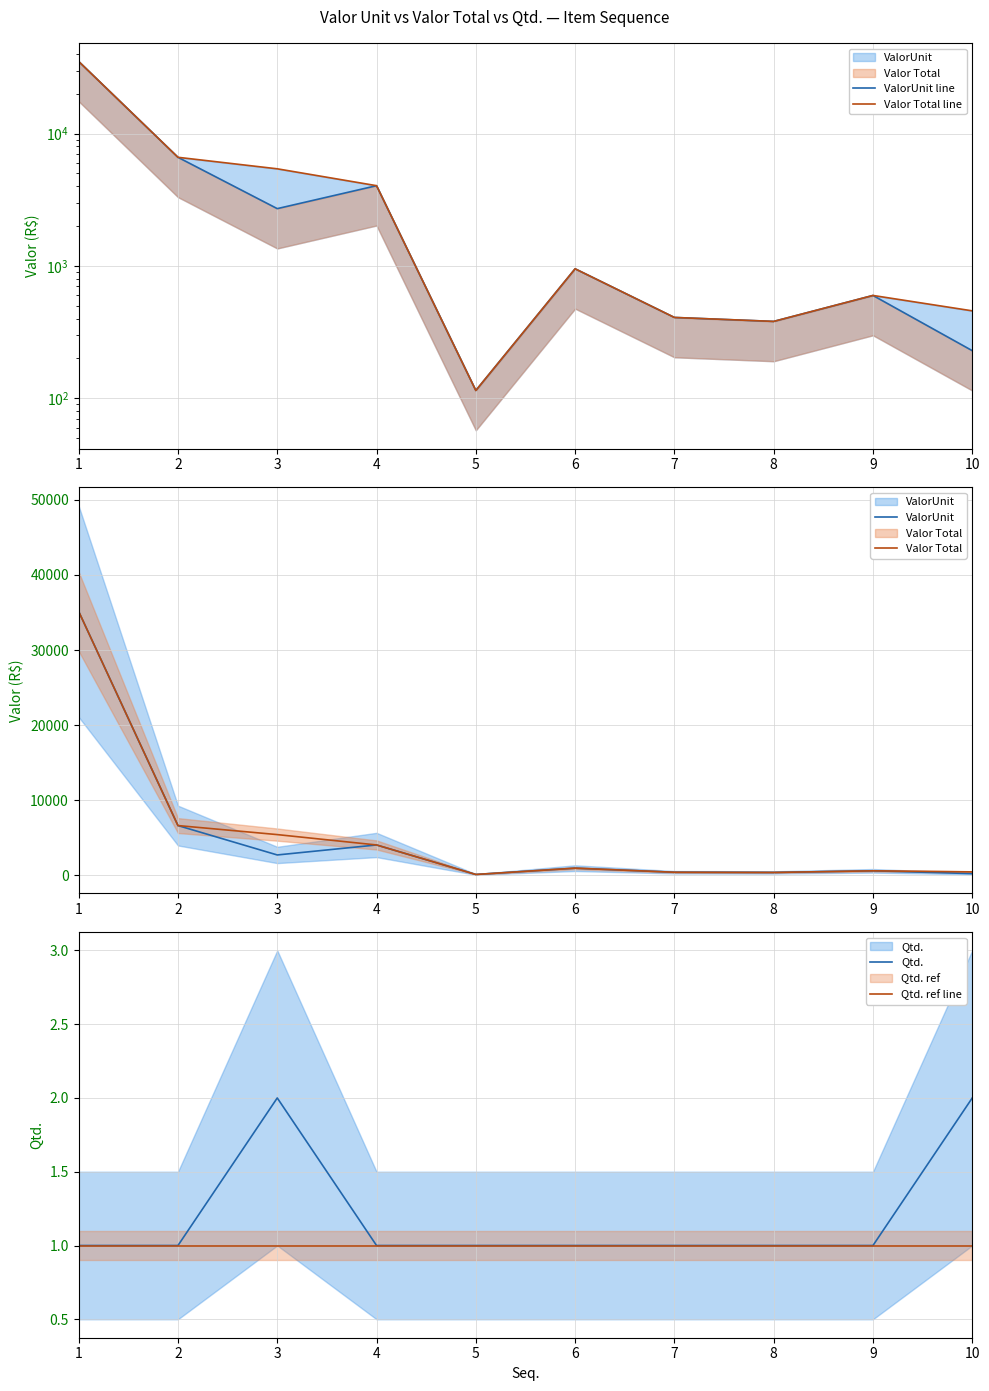

What is the difference between the highest and lowest values at 10?

456.6